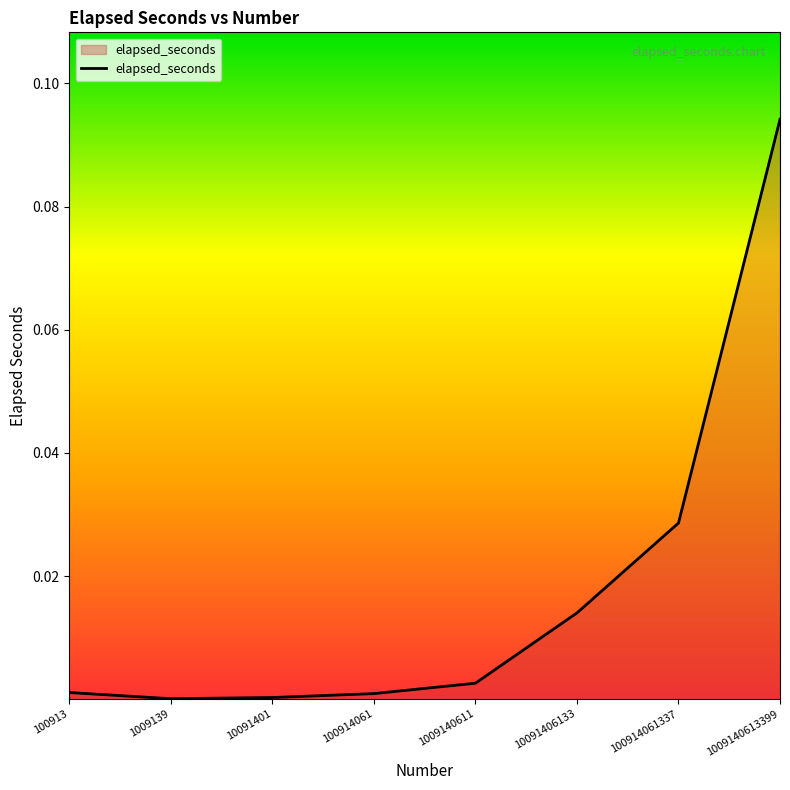

True or false: the data has more than 2 interior local peaks.

False